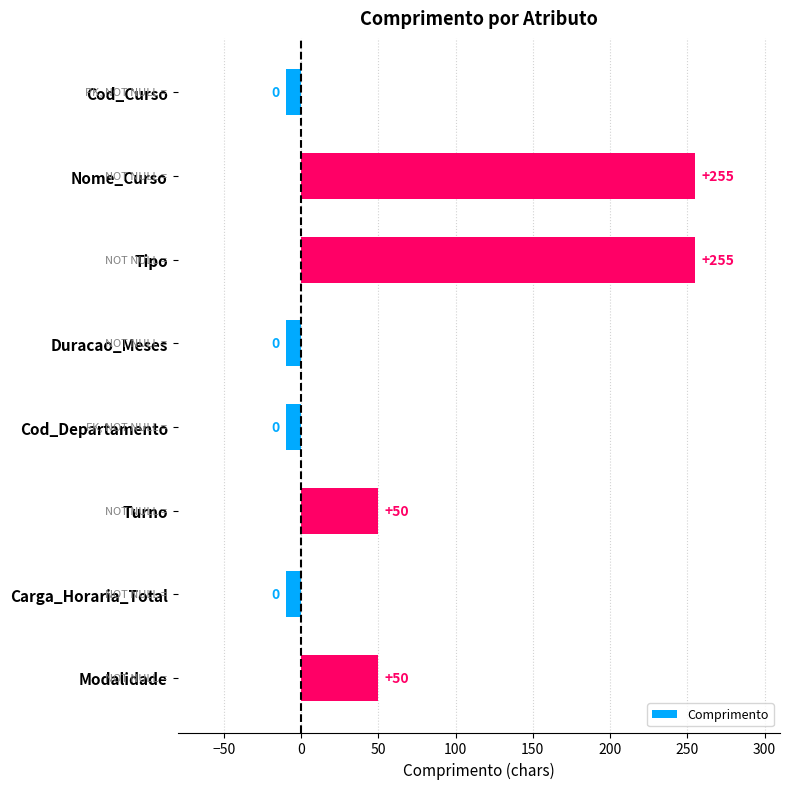

Are the bars grouped side by side (vs. stacked)?

No